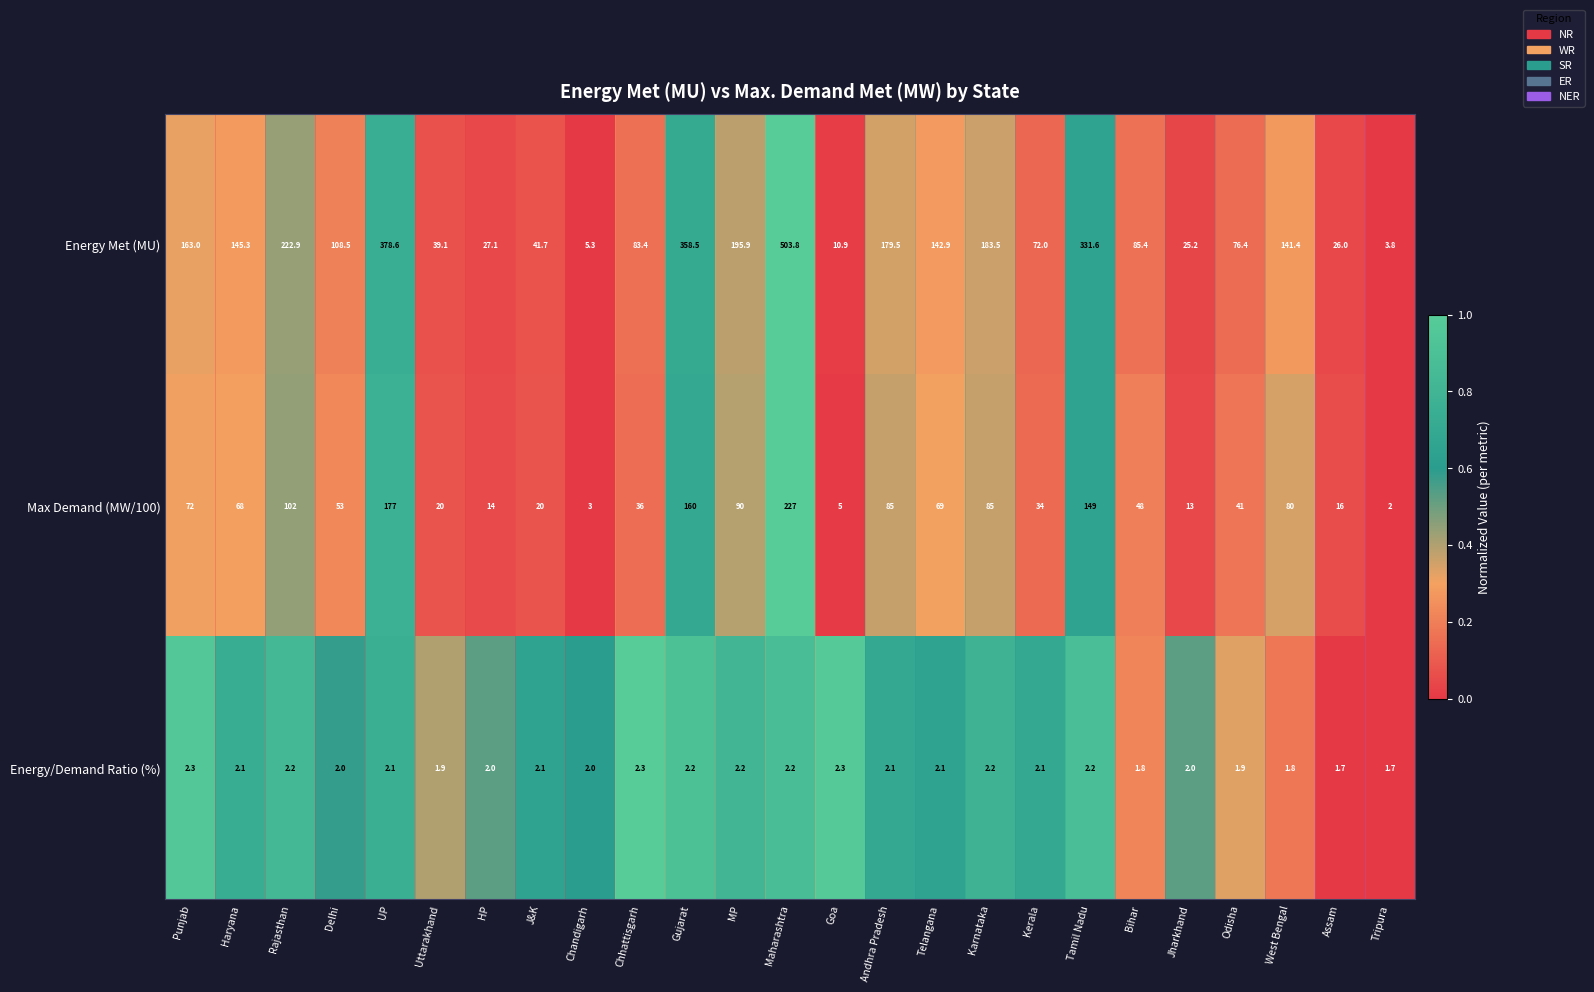

What is the average value of the Energy Met (MU) series?

142.1